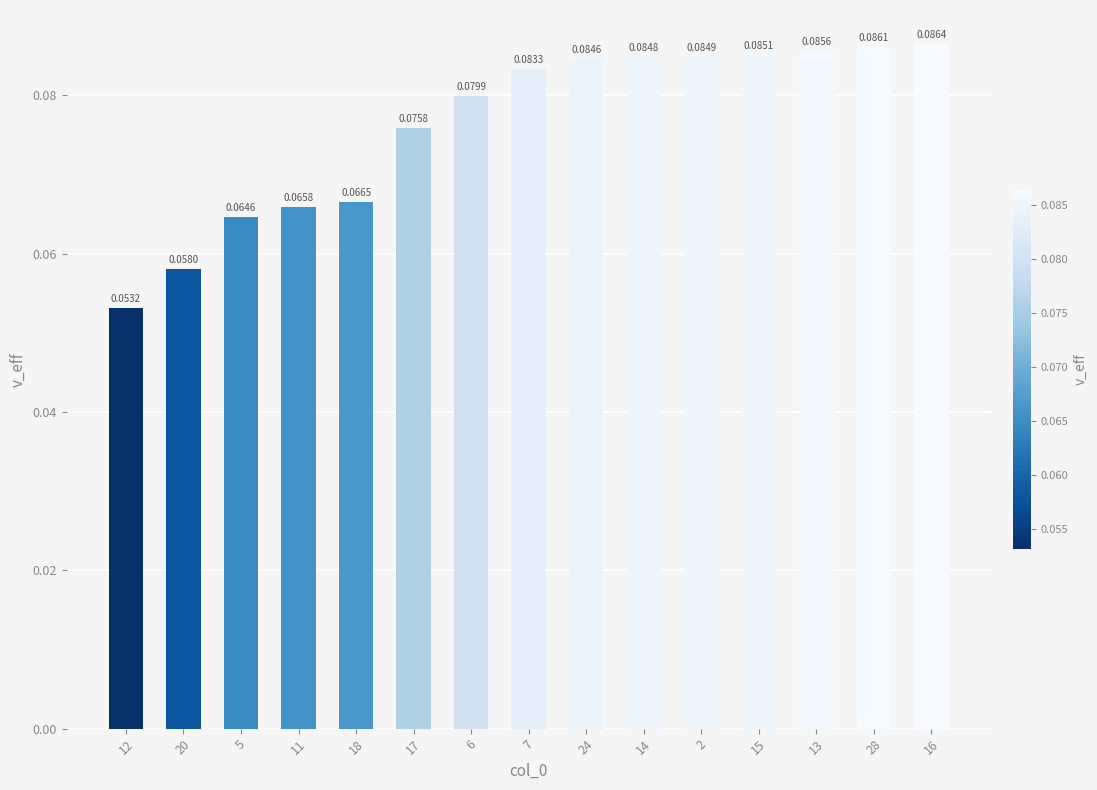

Count the values in the range 0 to 1.

15